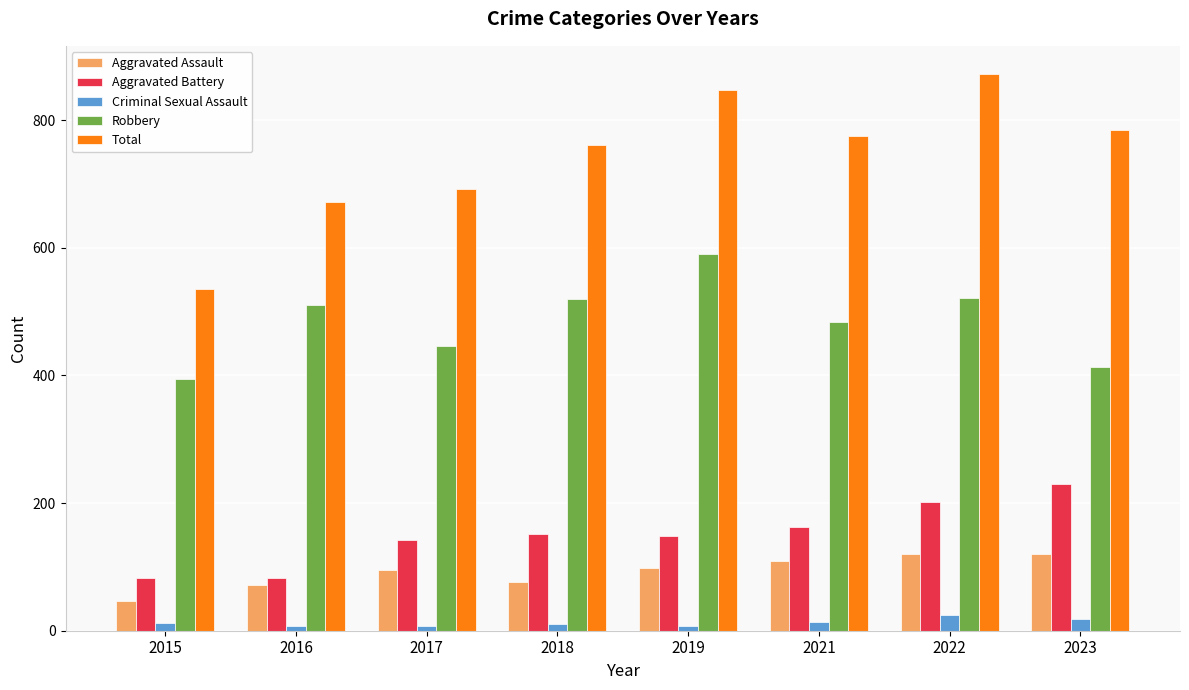

Which series has the widest spread of values?

Total